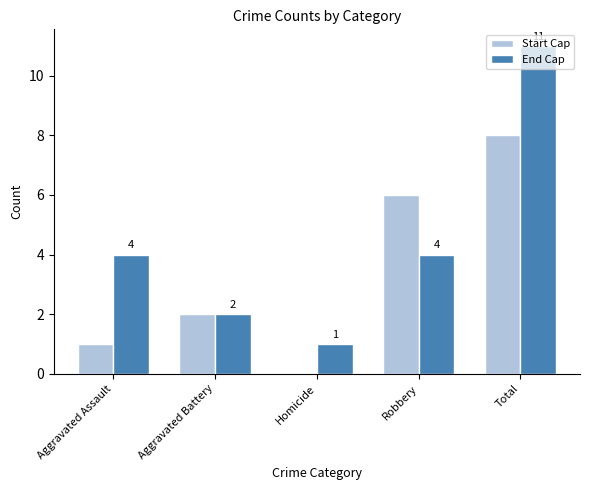

The End Cap series shows 11 at Total. True or false?

True